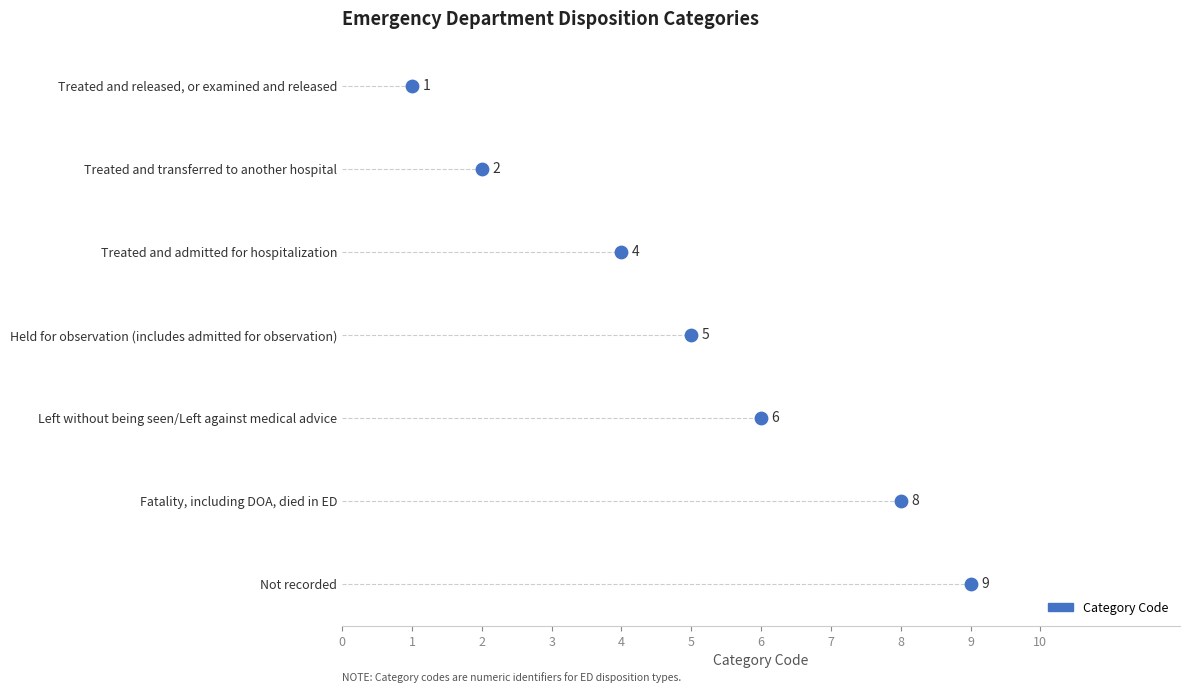

Between Not recorded and Held for observation (includes admitted for observation), which is larger?

Not recorded